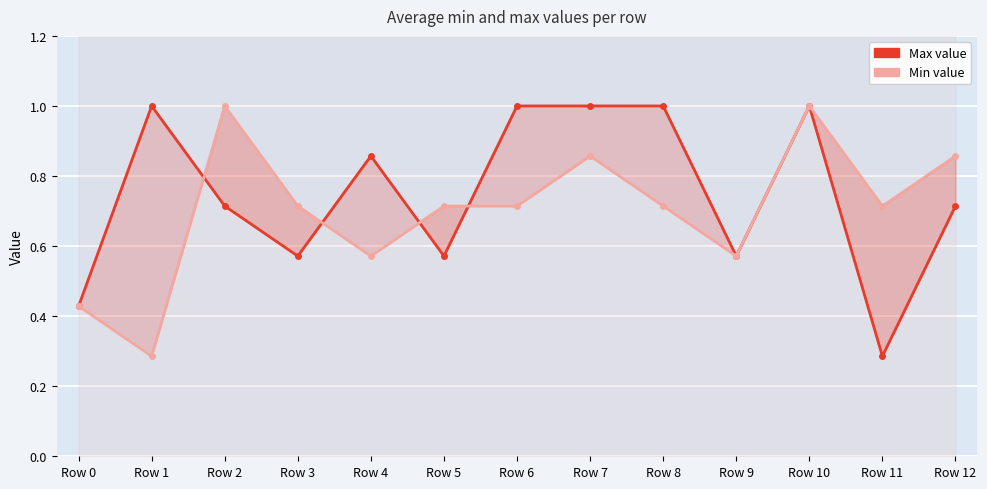

Reading right to left, list all the values displayed in this chart.

Max value: Row 12=0.7	Row 11=0.3	Row 10=1.0	Row 9=0.6	Row 8=1.0	Row 7=1.0	Row 6=1.0	Row 5=0.6	Row 4=0.9	Row 3=0.6	Row 2=0.7	Row 1=1.0	Row 0=0.4
Min value: Row 12=0.9	Row 11=0.7	Row 10=1.0	Row 9=0.6	Row 8=0.7	Row 7=0.9	Row 6=0.7	Row 5=0.7	Row 4=0.6	Row 3=0.7	Row 2=1.0	Row 1=0.3	Row 0=0.4